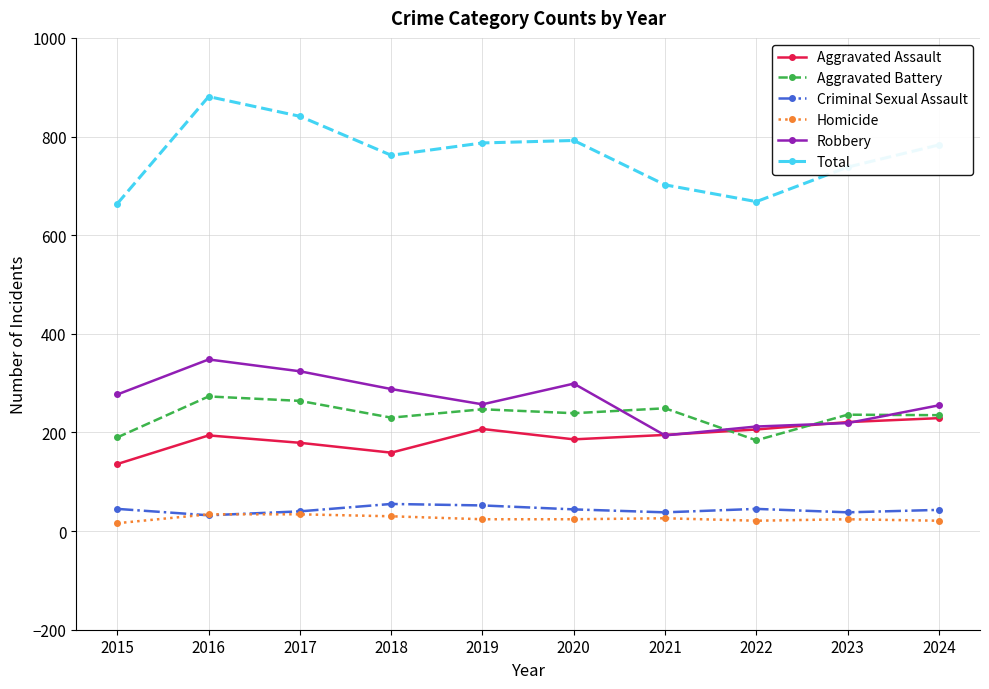

True or false: Aggravated Assault has a value of 207 at 2019.

True